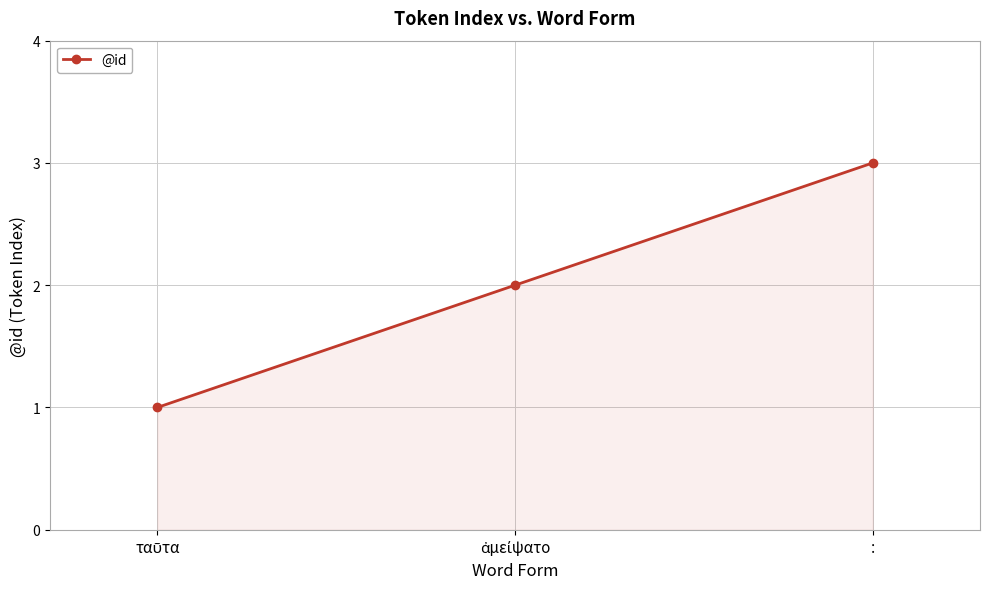

Which label corresponds to the largest value in the chart?

: